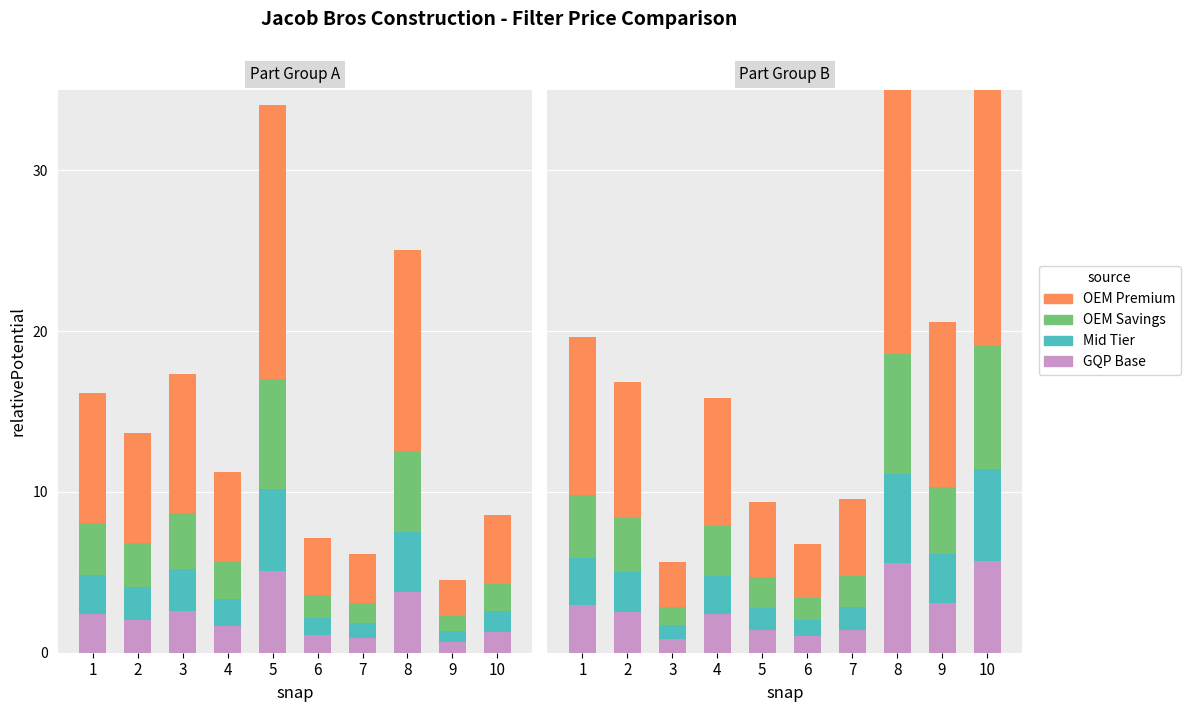

How many values in the OEM Premium series exceed 8?

5